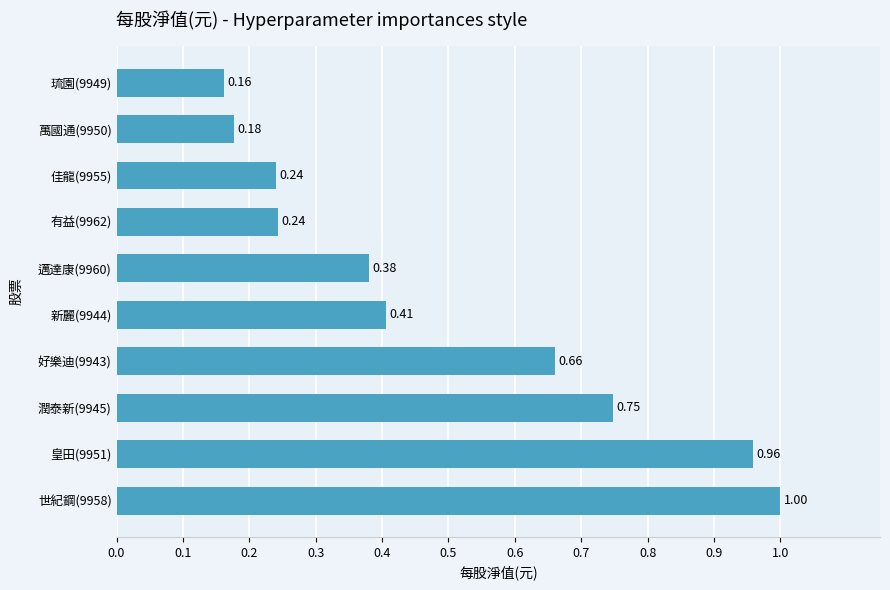

What is the difference between the values at 世紀鋼(9958) and 琉園(9949)?

0.8